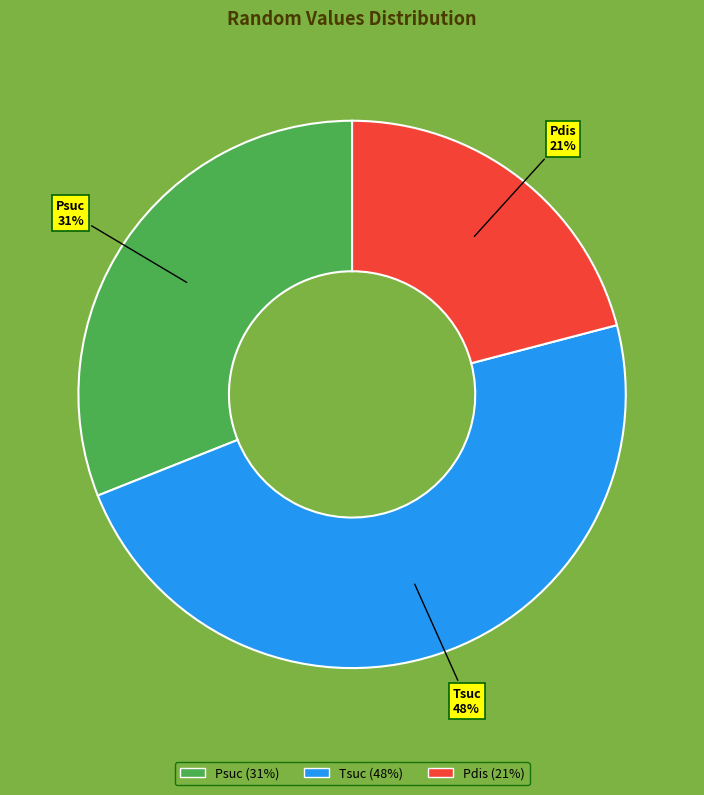

What is the largest slice in the pie chart?

Tsuc